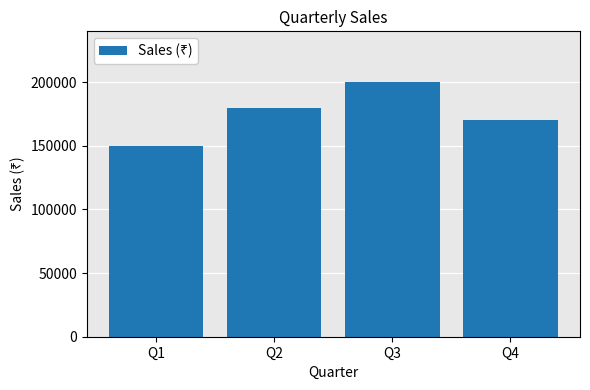

What is the minimum value shown in the chart?

150000